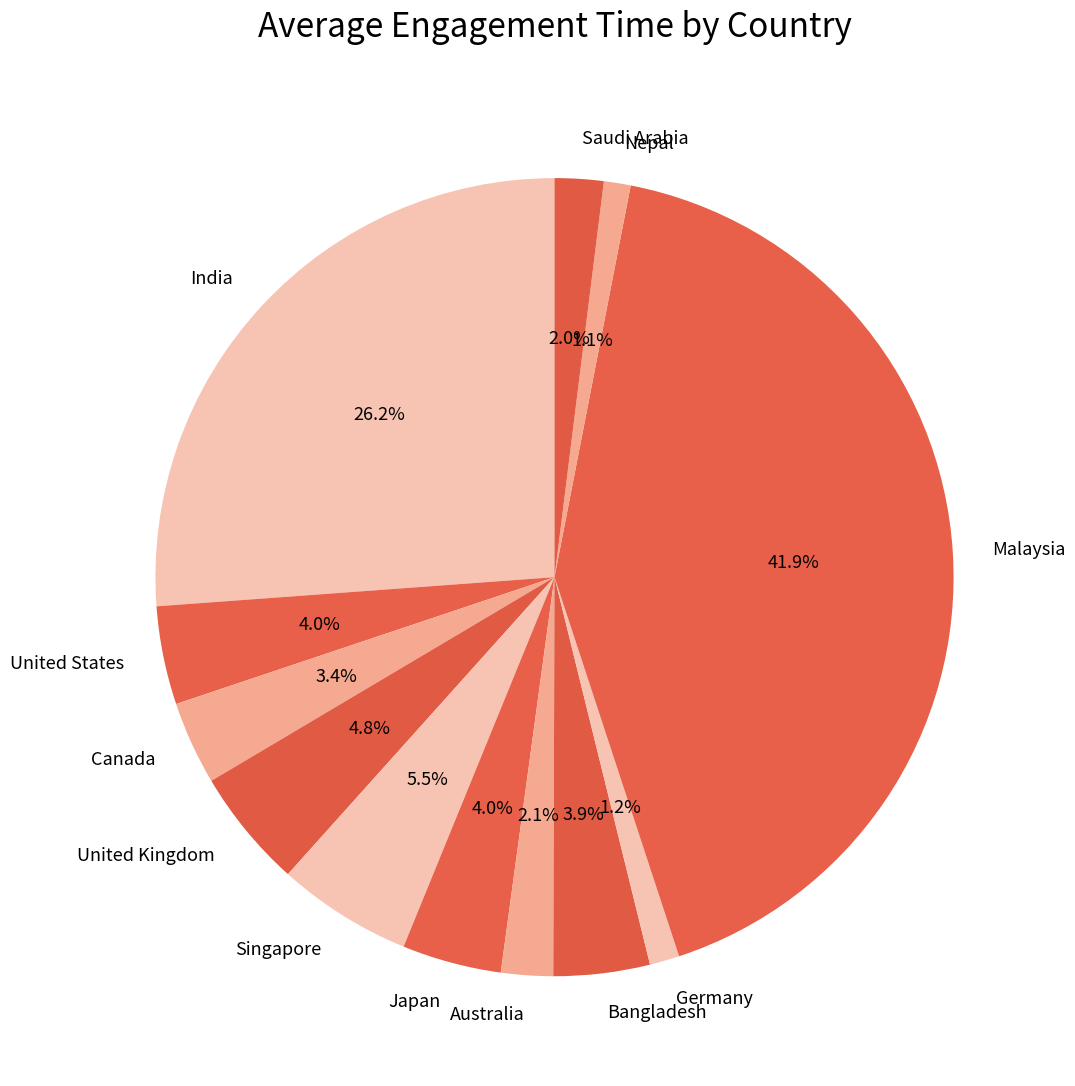

How much of the chart is everything except Bangladesh?

96.1%